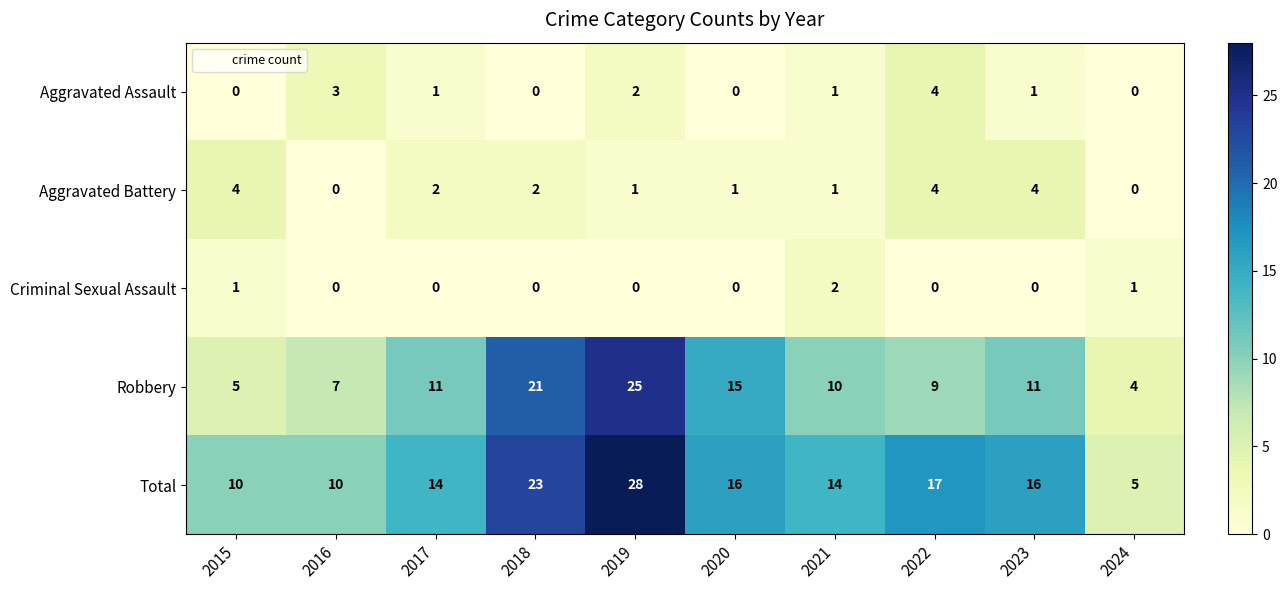

True or false: Robbery has a value of 21 at 2018.

True